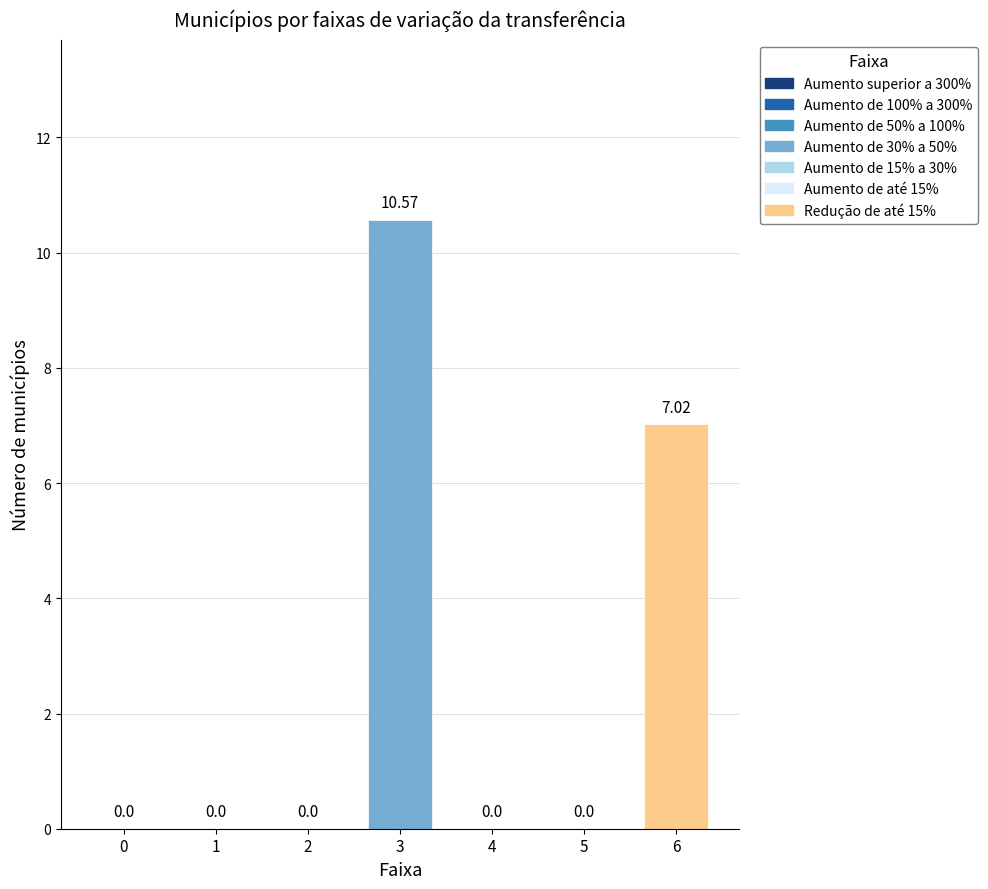

Reading left to right, what are all the values shown in this chart?

0.0	0.0	0.0	10.6	0.0	0.0	7.0